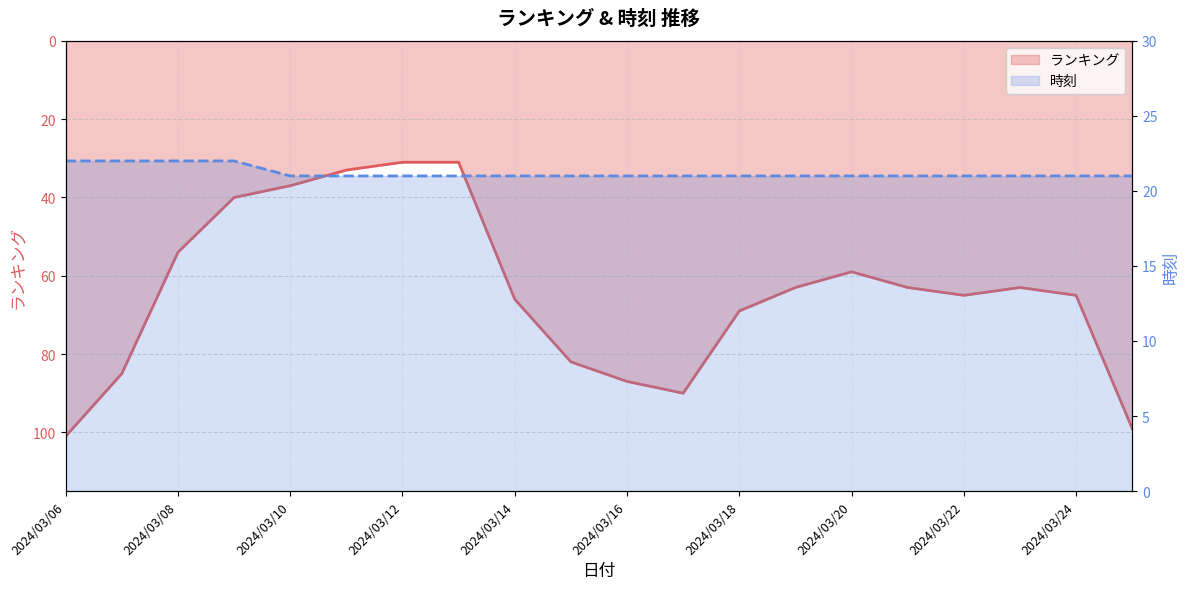

What is the total value across all series at 2024/03/16?

108